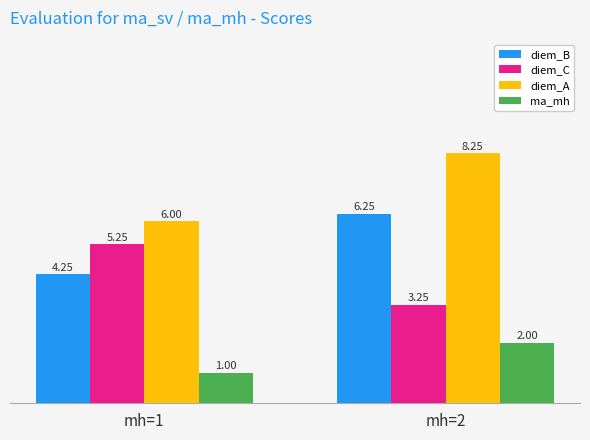

Is it true that diem_B equals 1.6 at mh=2?

False